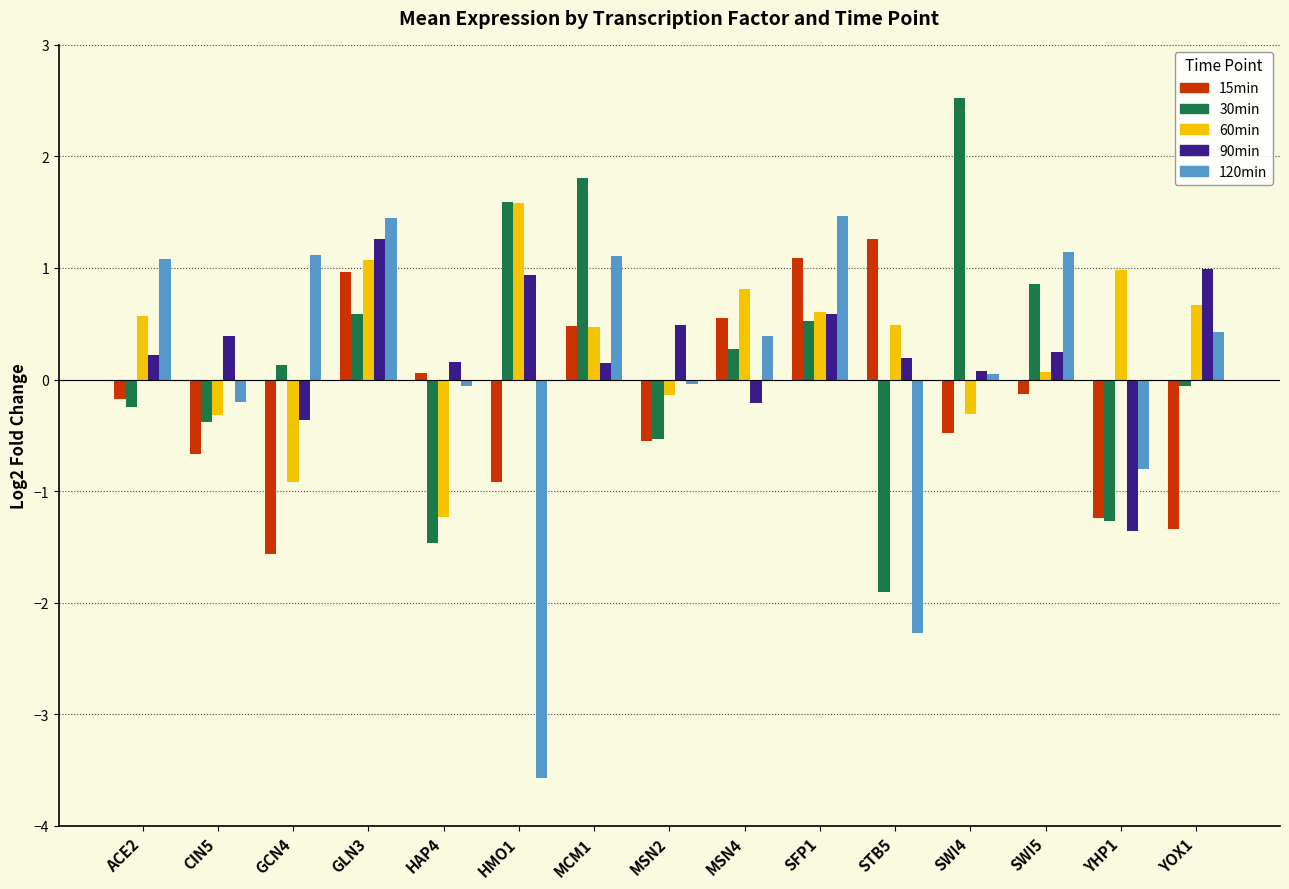

Does the chart contain stacked bars?

No